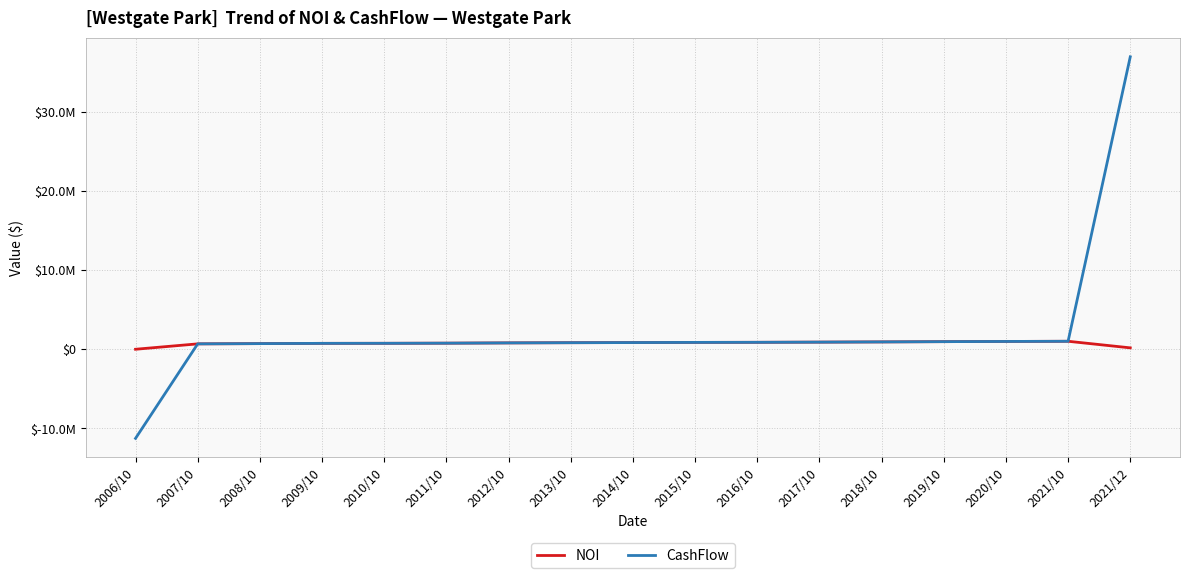

Does the chart display data point markers on the line(s)?

No